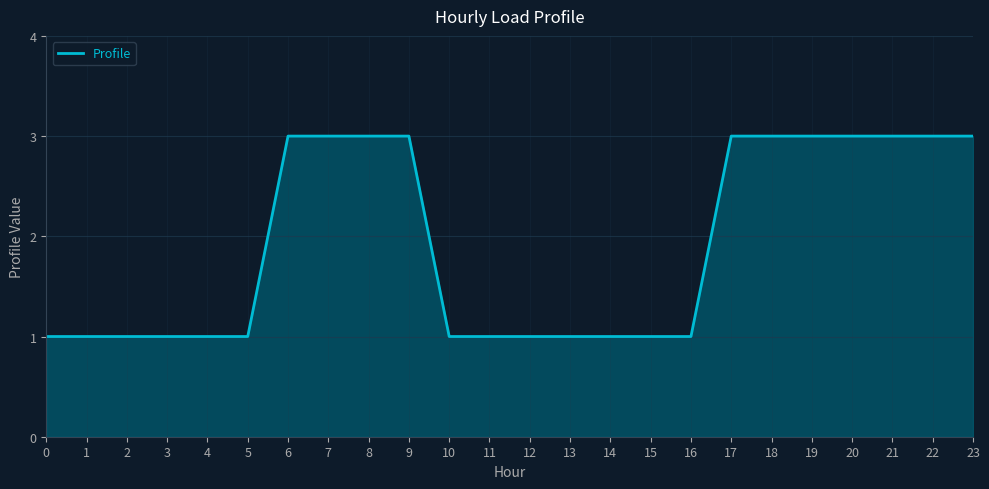

What is the approximate value at 21?

3